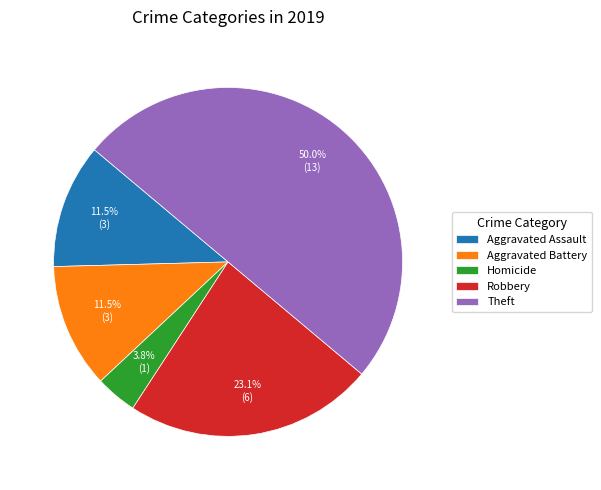

Does Aggravated Assault account for over 50% of the chart?

No